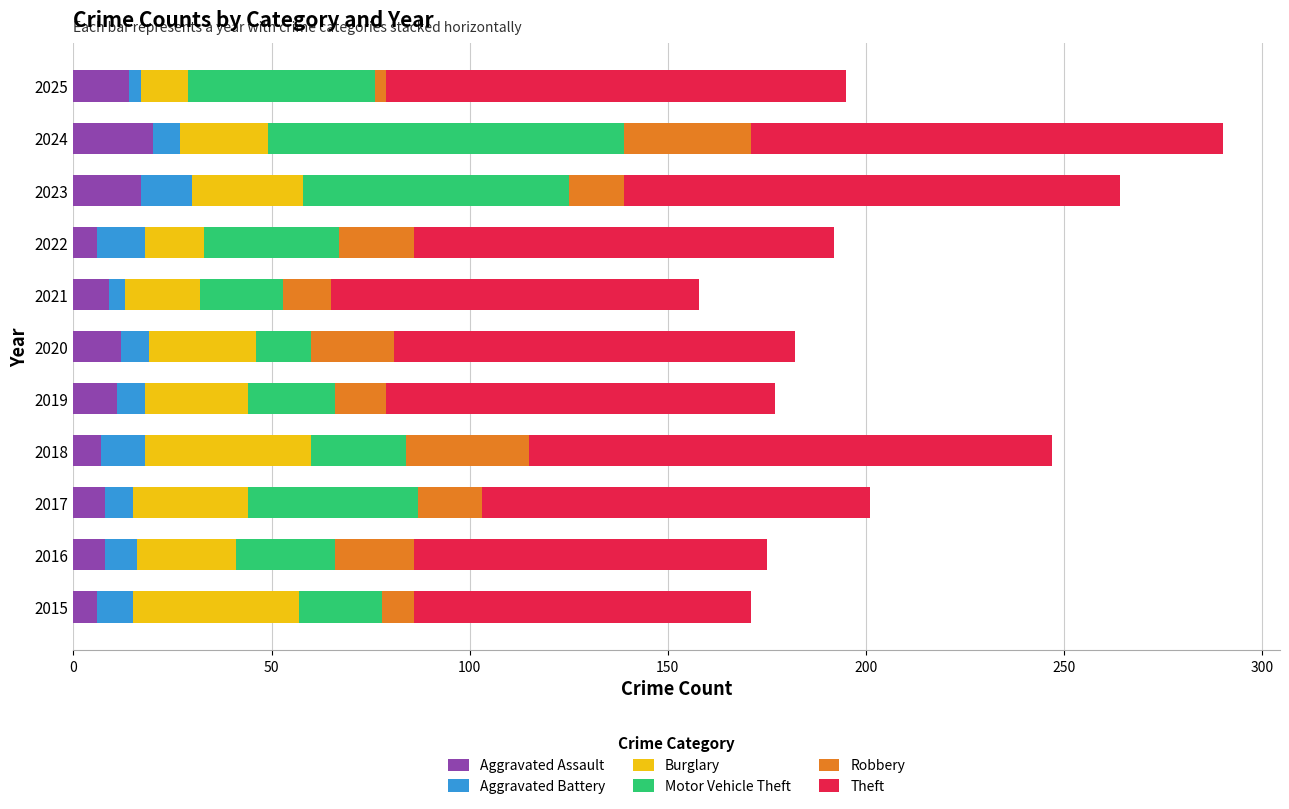

What is the total value across all series at 2018?

247